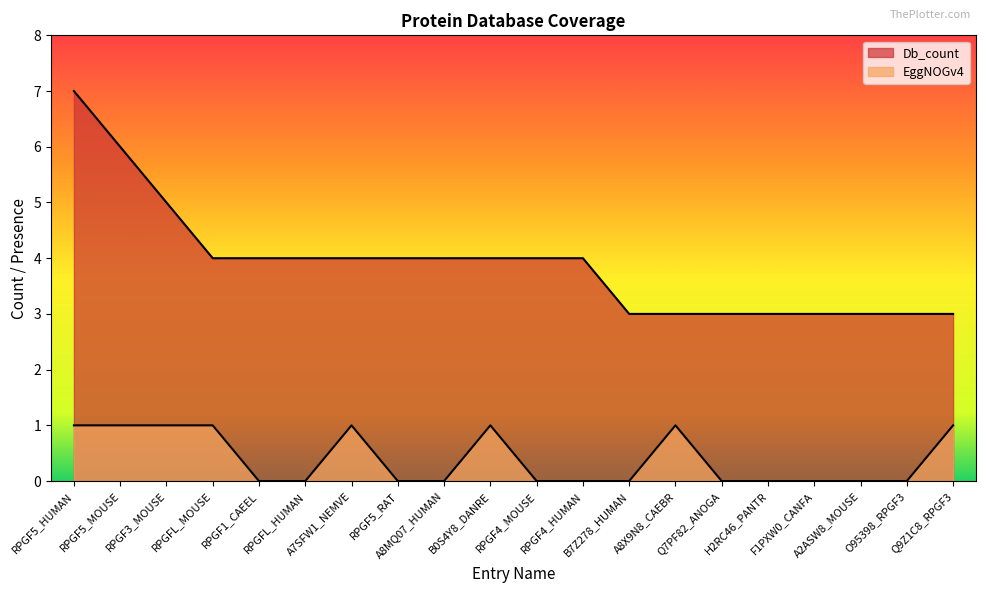

Does the chart display data point markers on the line(s)?

No